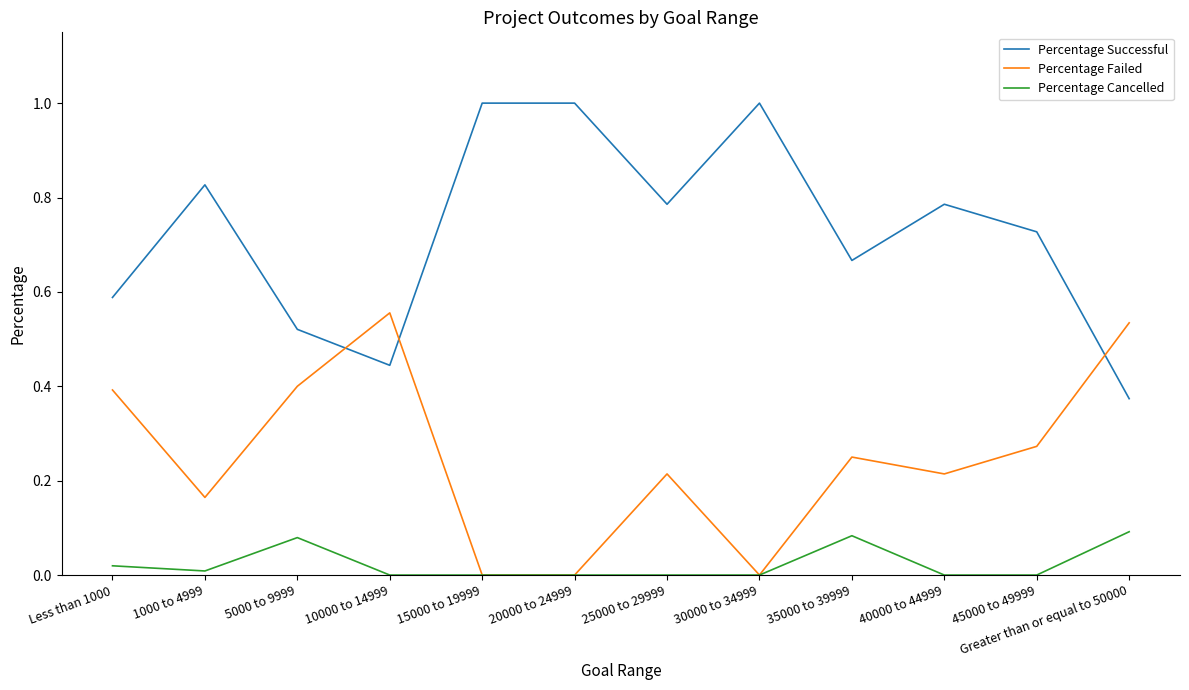

True or false: Percentage Successful and Percentage Failed intersect in this chart.

True